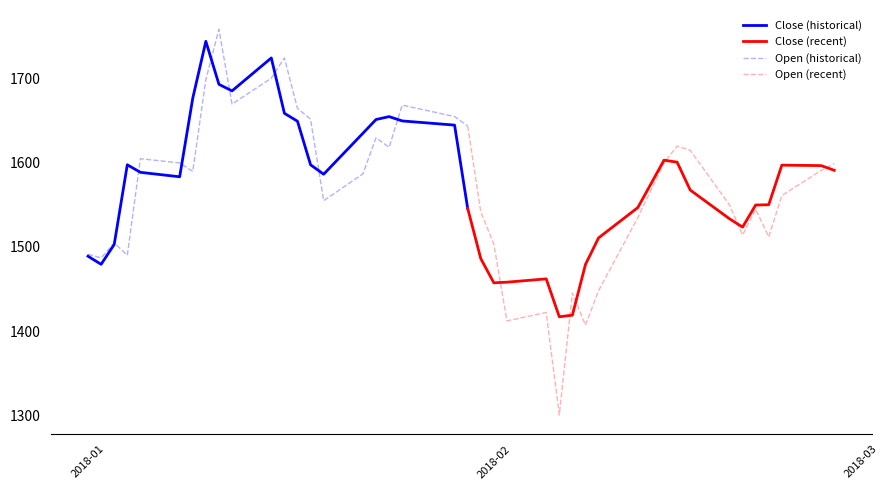

At how many categories does at least one series exceed 1642?

13